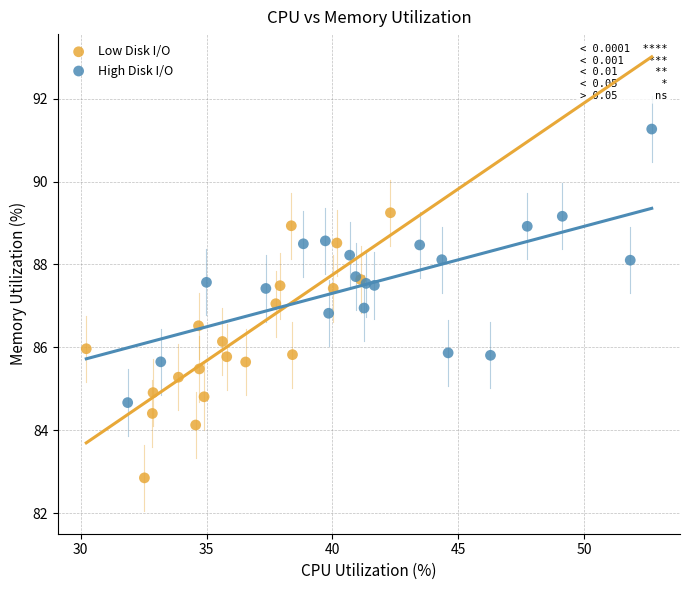

Which series reaches the minimum Y coordinate?

Low Disk I/O